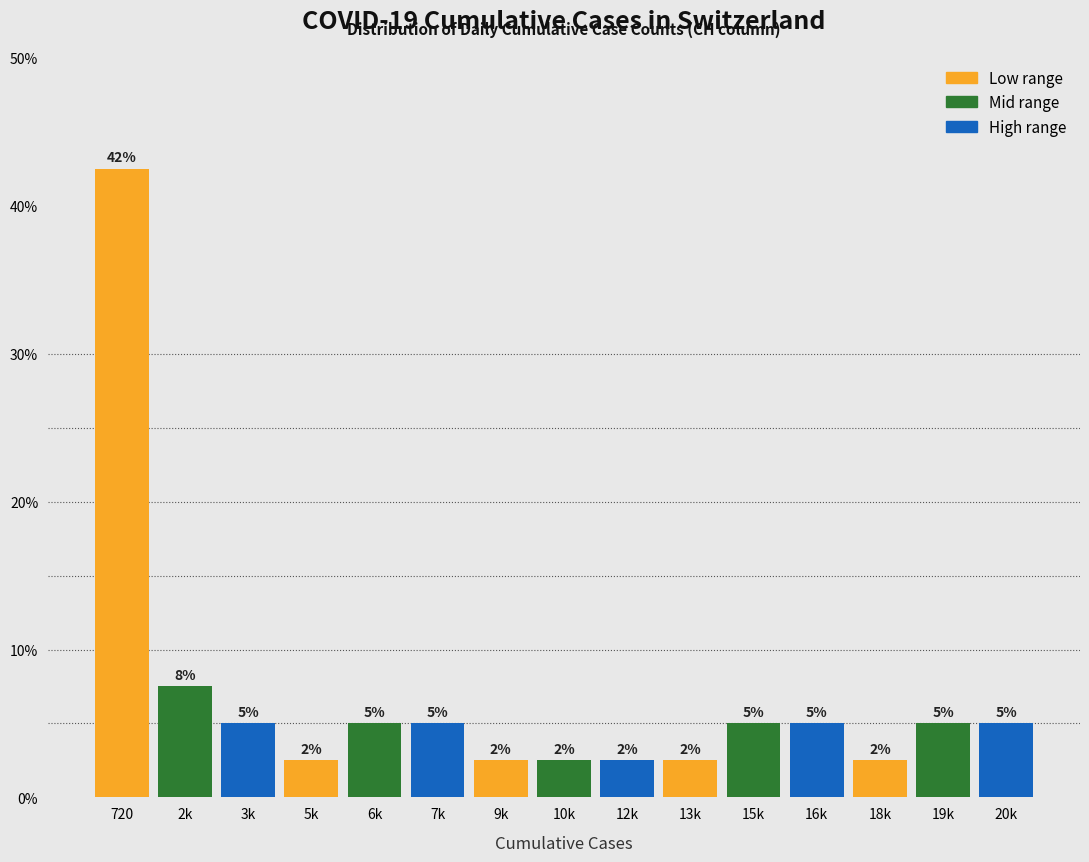

How many bars are there in total?

15